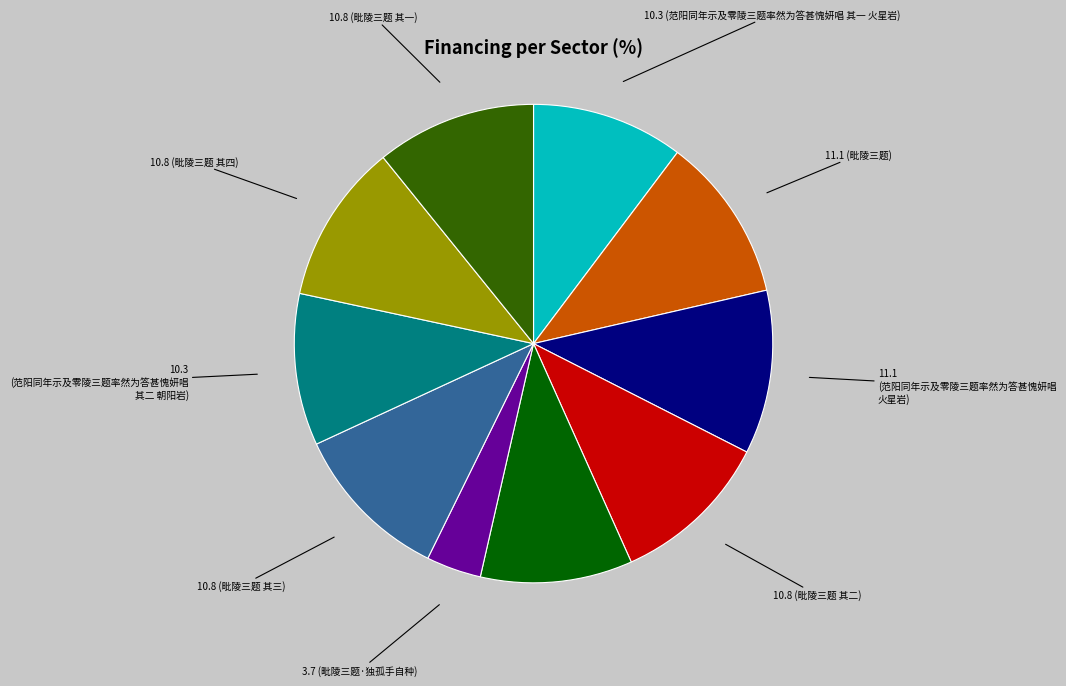

Count the number of slices in the pie.

10